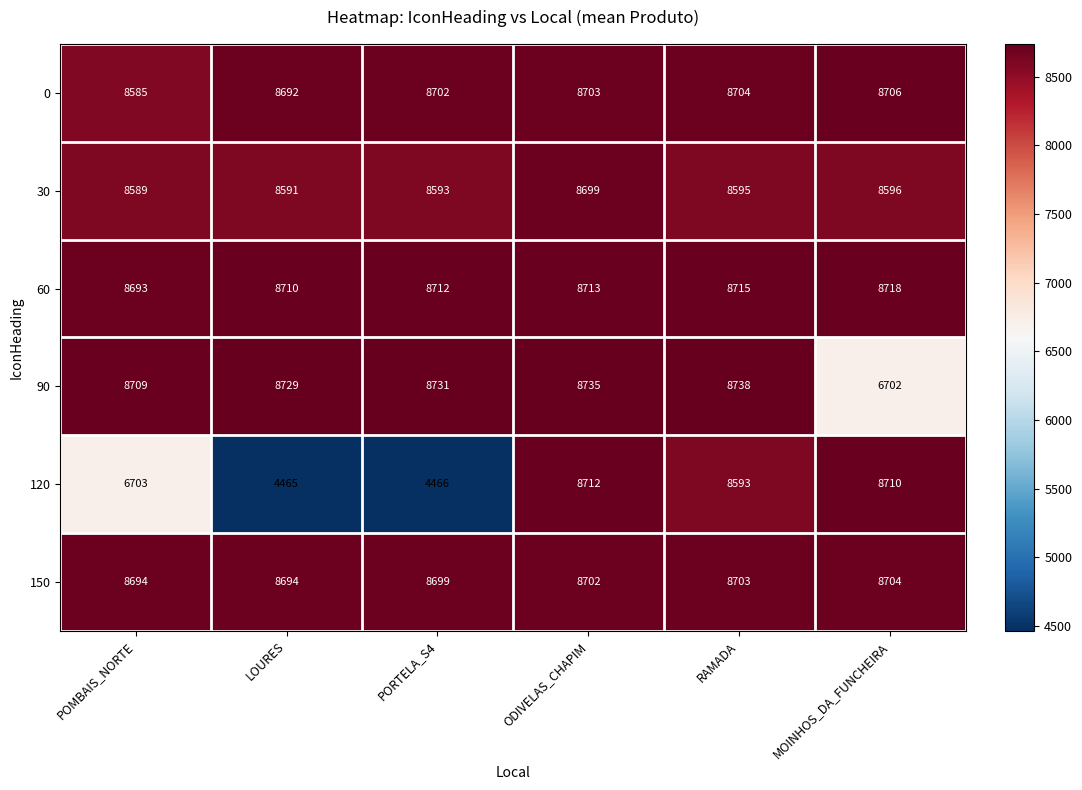

List the series in order of their peak value, lowest first.

30, 150, 0, 120, 60, 90